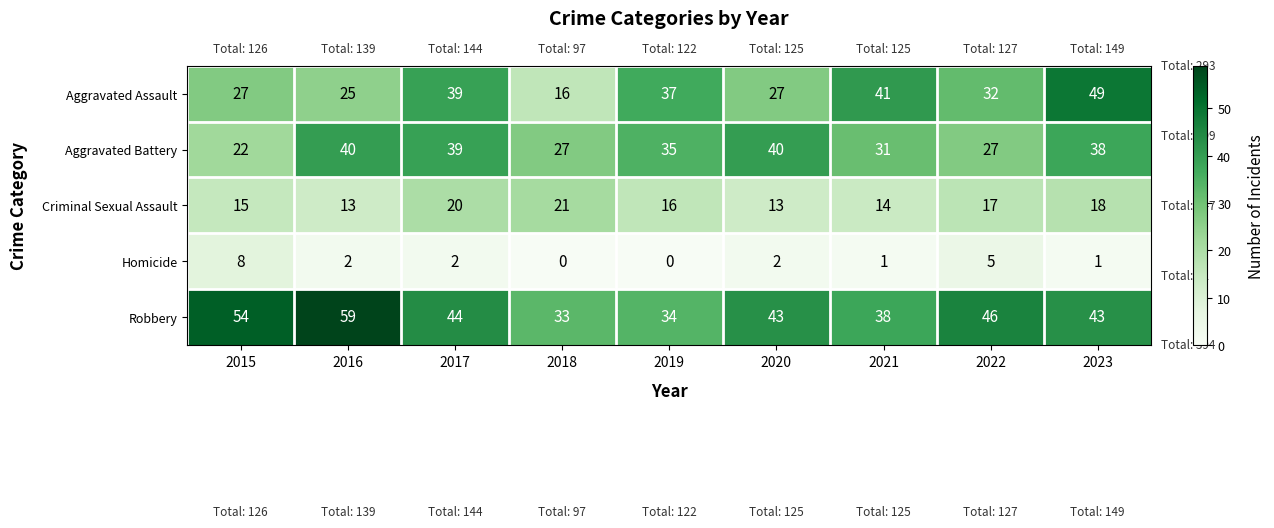

Is it true that Criminal Sexual Assault equals 20 at 2017?

True